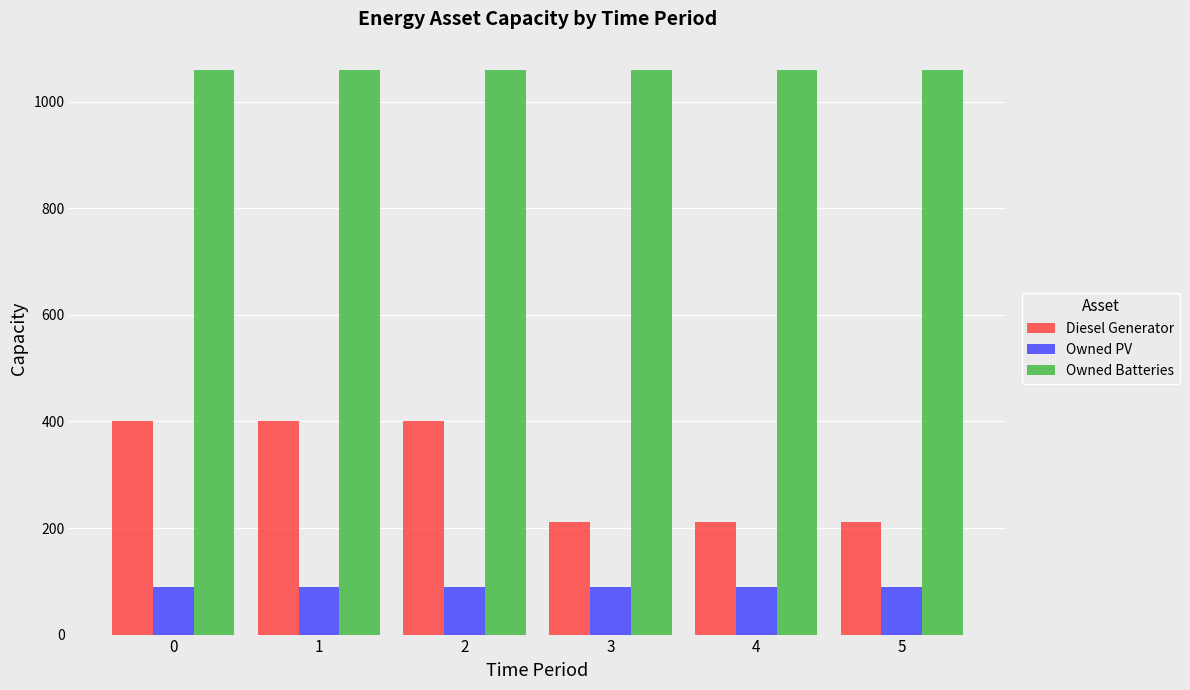

Reading right to left, list all the values displayed in this chart.

Diesel Generator: 211	211	211	400	400	400
Owned PV: 90	90	90	90	90	90
Owned Batteries: 1060	1060	1060	1060	1060	1060